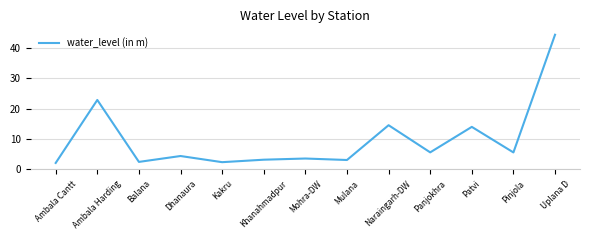

Which category has the highest value across all series?

Uplana D